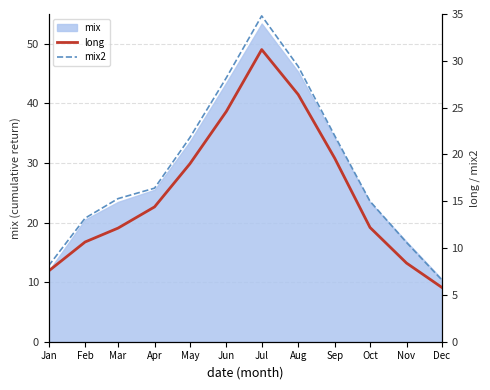

True or false: long and mix2 intersect in this chart.

False